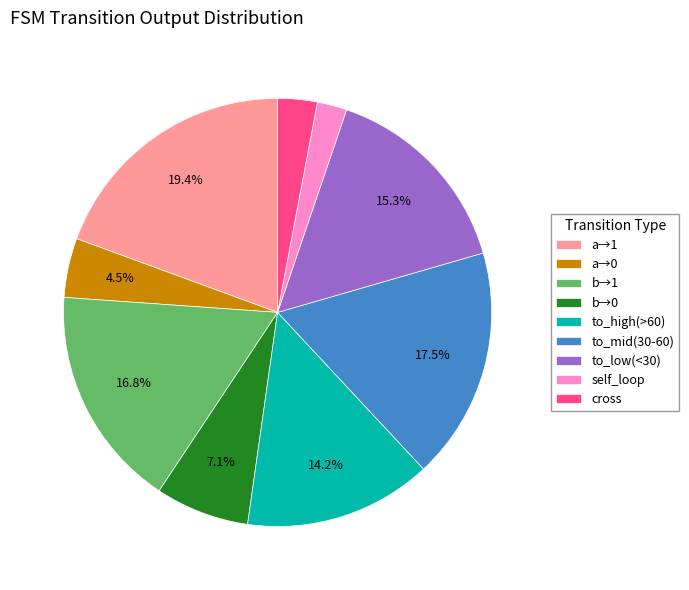

Between to_high(>60) and cross, which is larger?

to_high(>60)